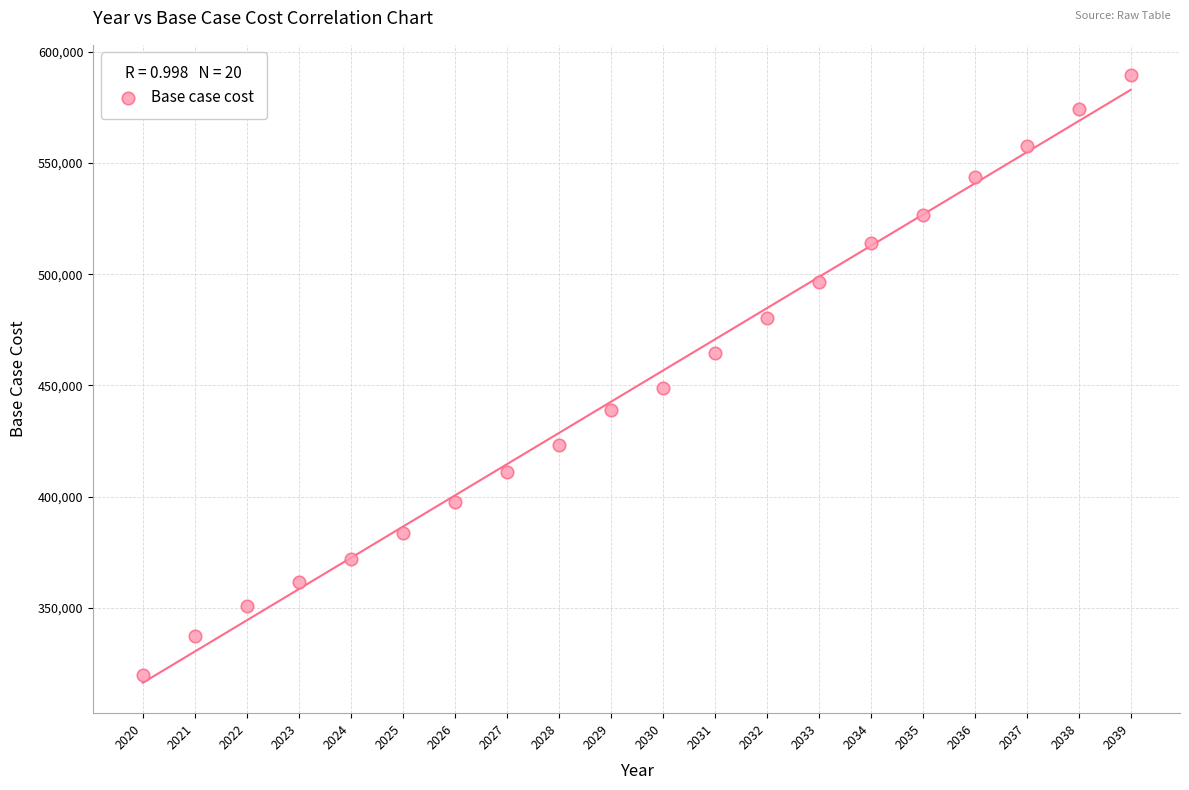

What Y value in the scatter plot is closest to 454695?

448827.5